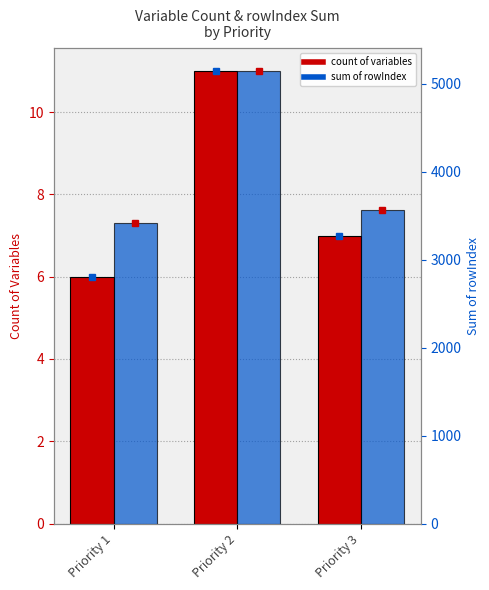

Is the value of Count of Variables at Priority 2 greater than the value of Sum of rowIndex at Priority 1?

No